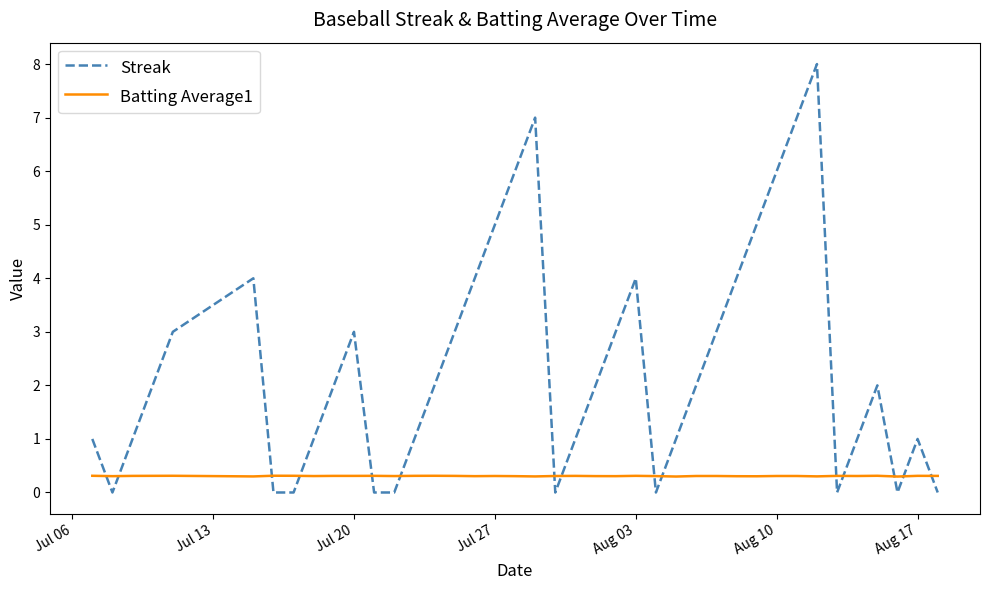

Which series ends up on top after the final intersection of Batting Average1 and Streak?

Batting Average1